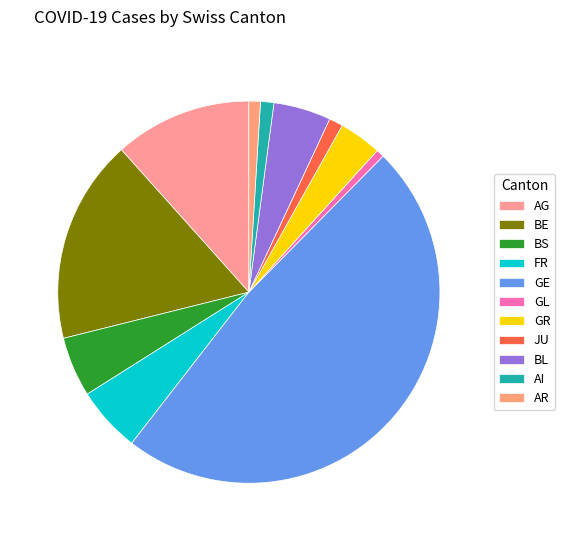

Combined, do BE and AR account for over 50%?

No